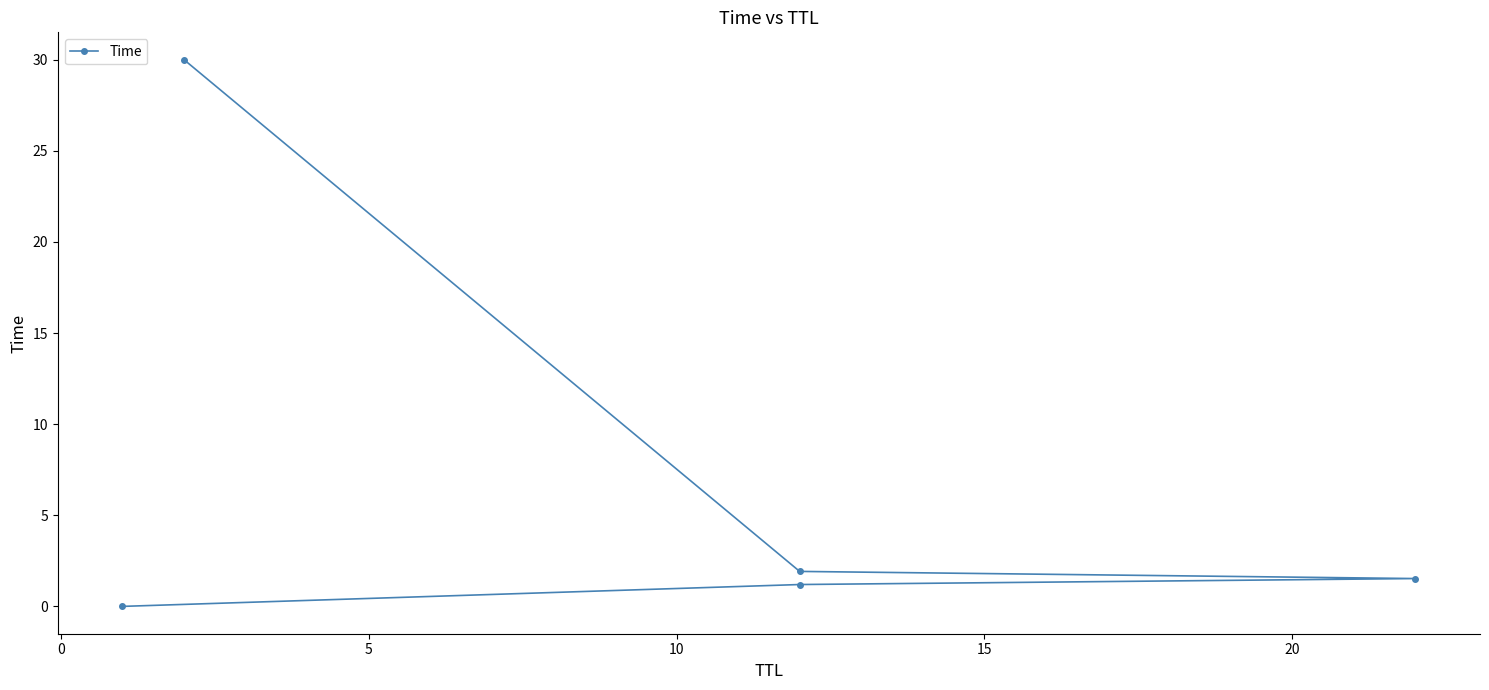

What is the difference between the values at 10 and 15?

28.1